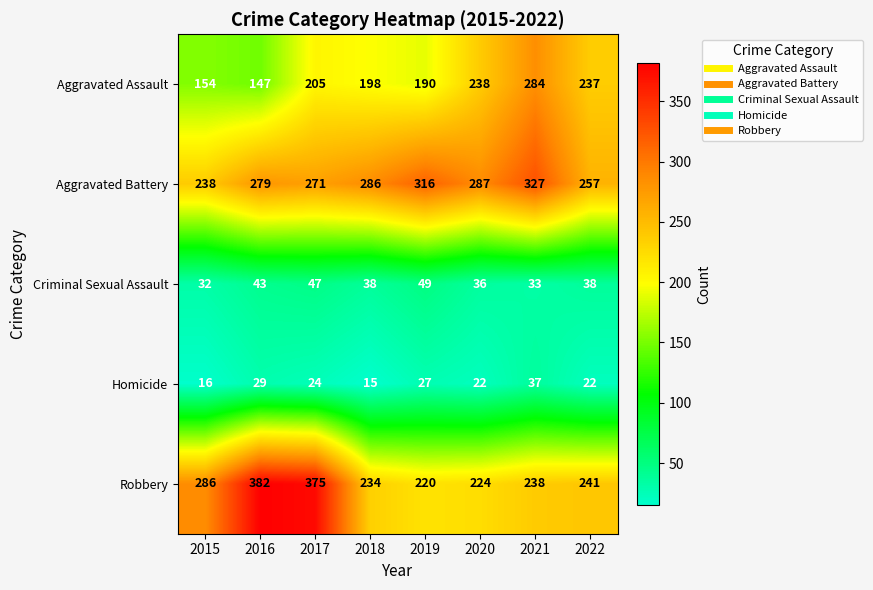

Which series has the largest range (max minus min)?

Robbery